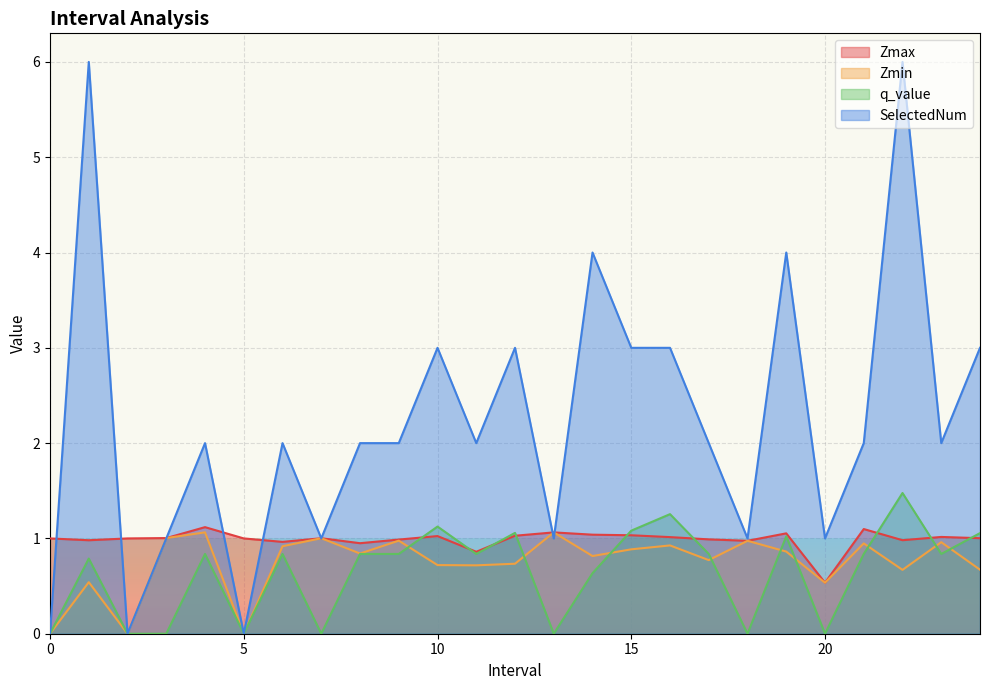

What is the sum of all Zmin values?

18.6